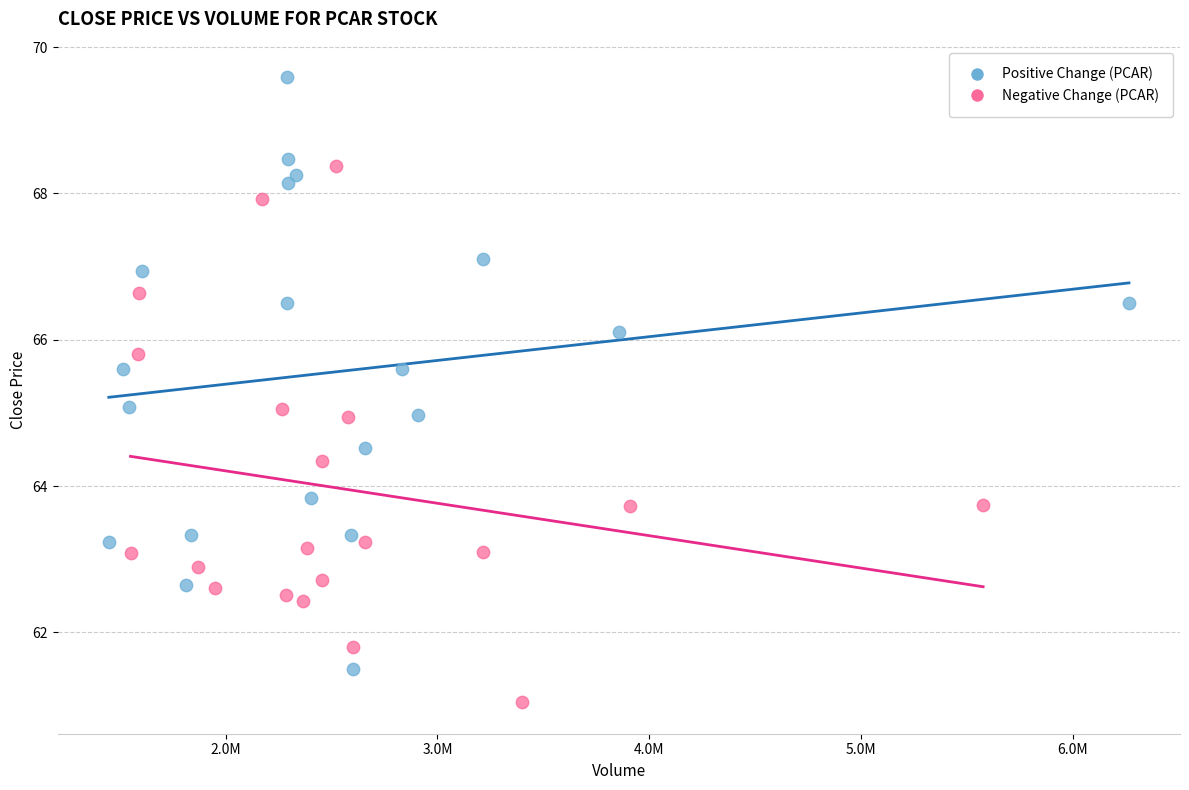

Which series contains the highest Y value?

Positive Change (PCAR)